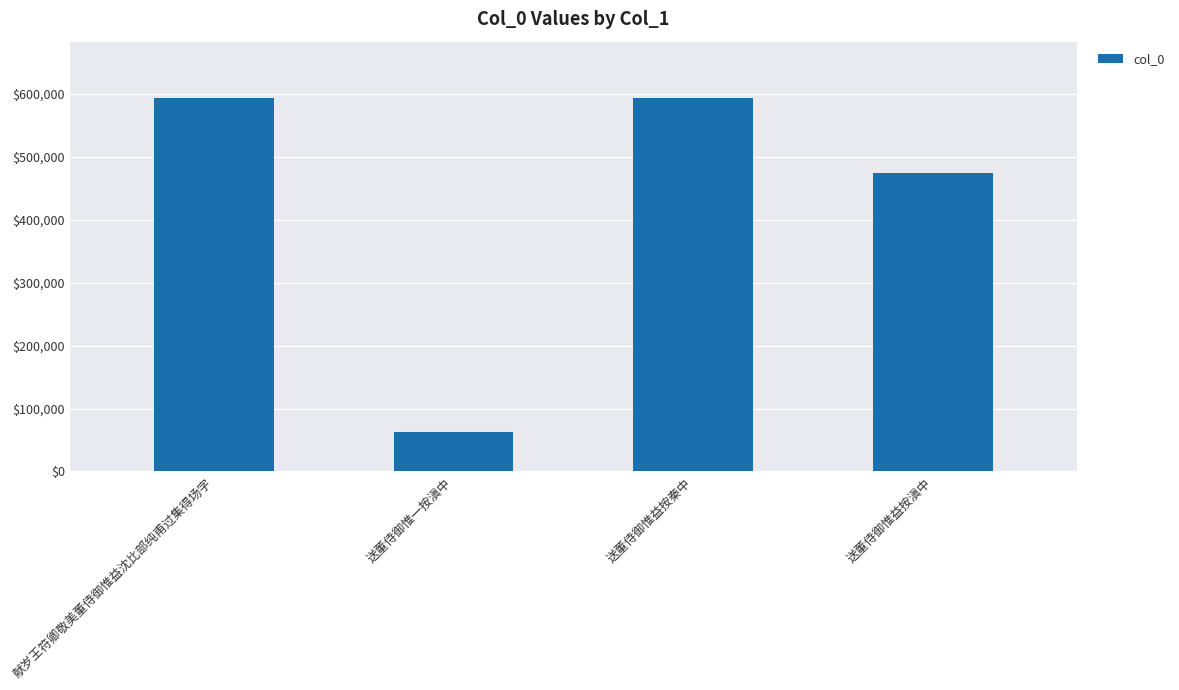

Does the chart contain stacked bars?

No